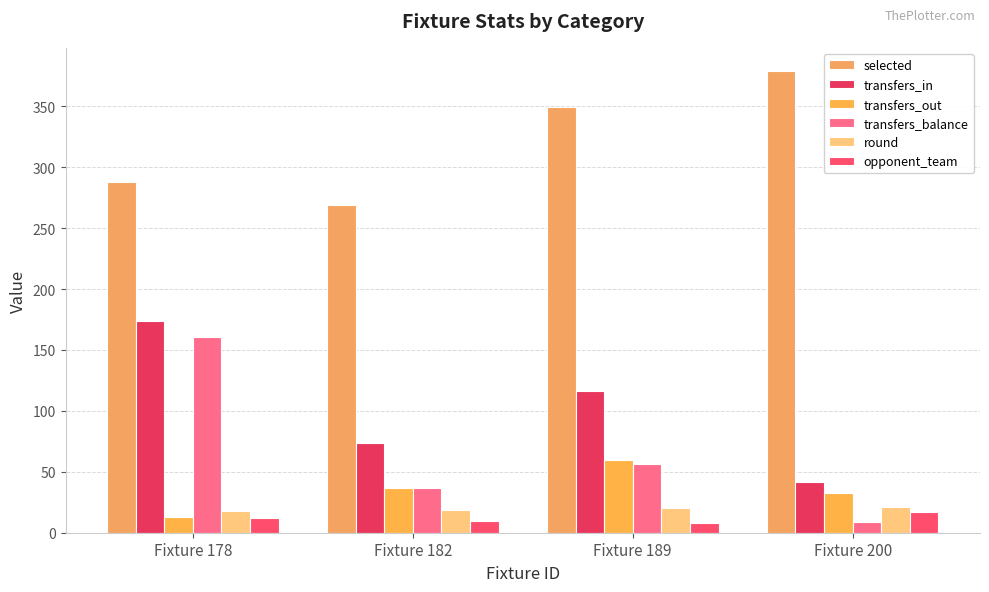

Reading left to right, what are all the values shown in this chart?

selected: 288	269	349	379
transfers_in: 174	74	116	42
transfers_out: 13	37	60	33
transfers_balance: 161	37	56	9
round: 18	19	20	21
opponent_team: 12	10	8	17